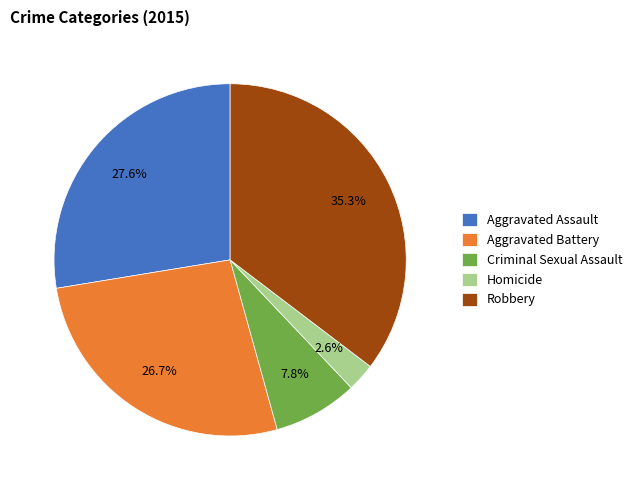

To the nearest percent, what is the average slice percentage?

20%